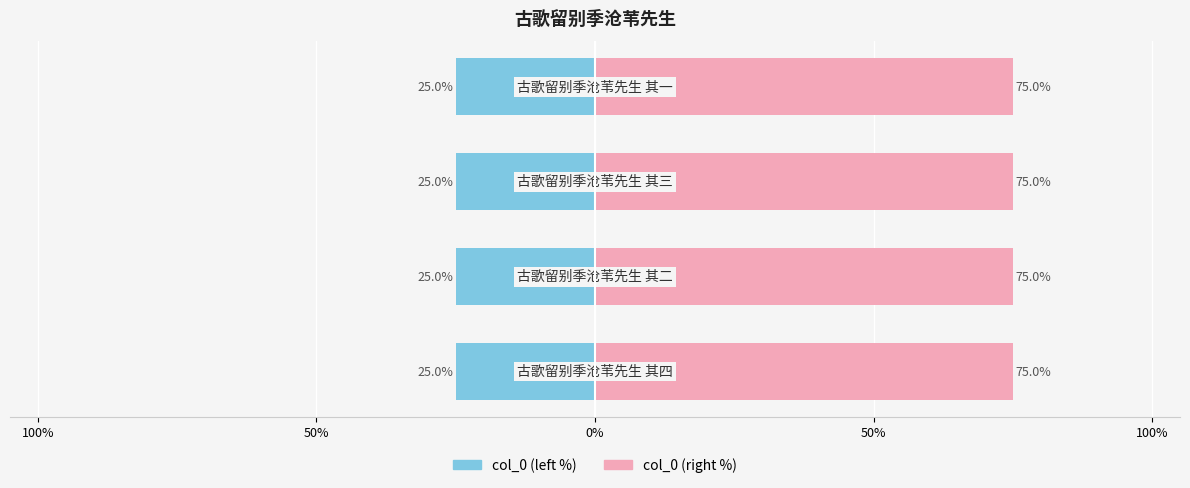

Which series has the largest total across all categories?

col_0 (right)